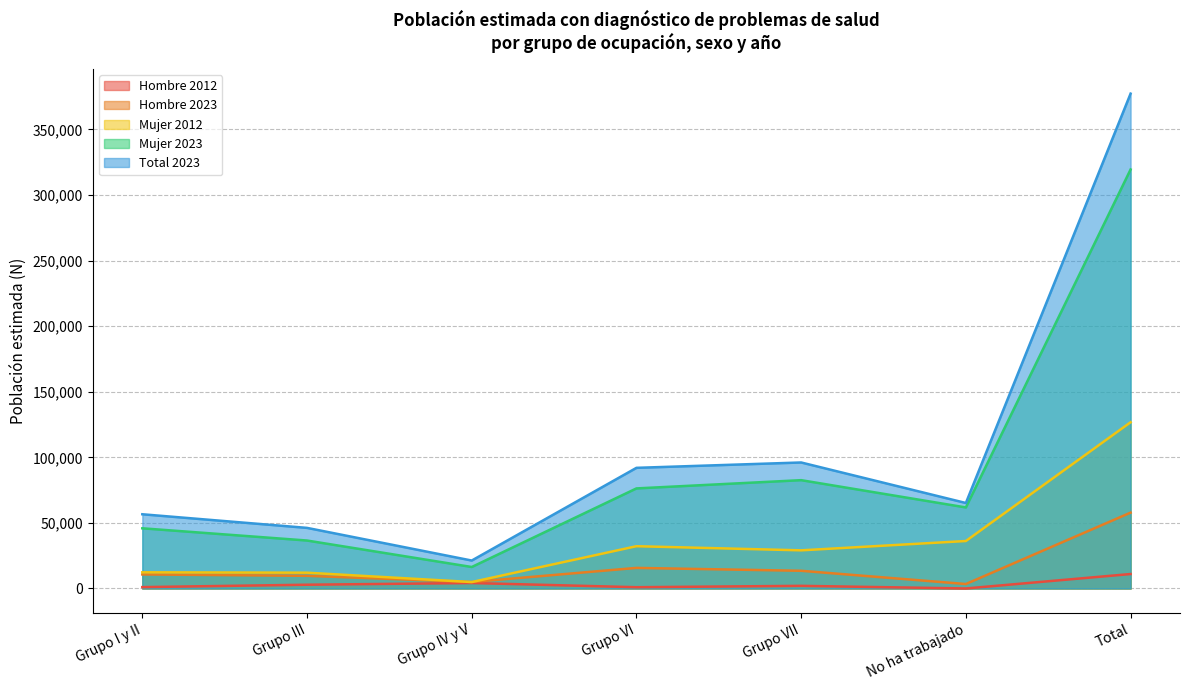

In Total 2023, how many points are higher than both neighbors (excluding endpoints)?

1